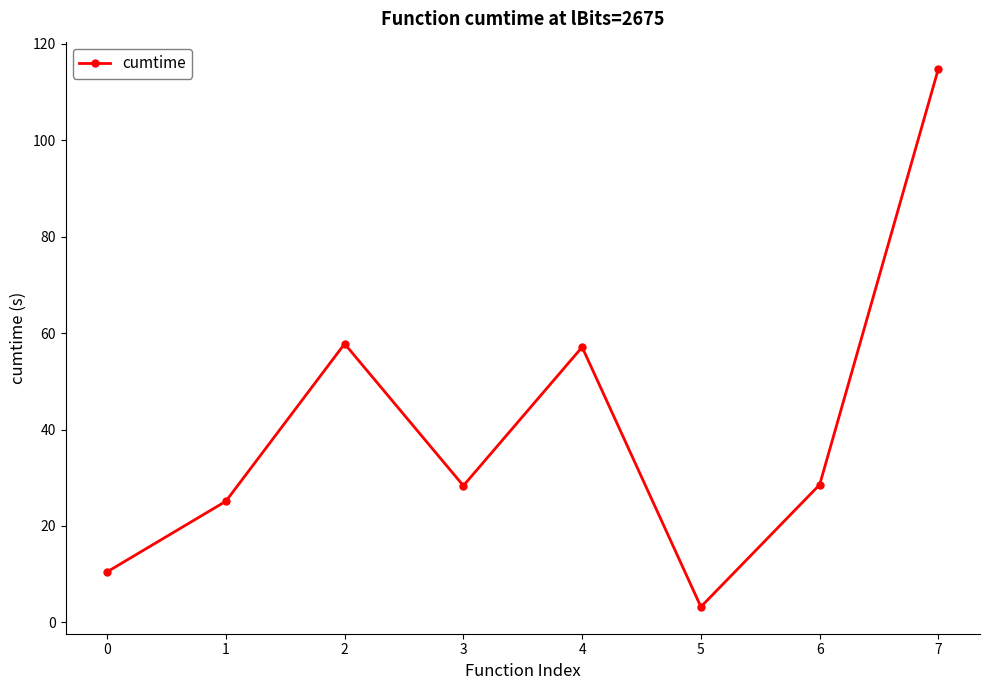

The value at 5 is 3.2. True or false?

True